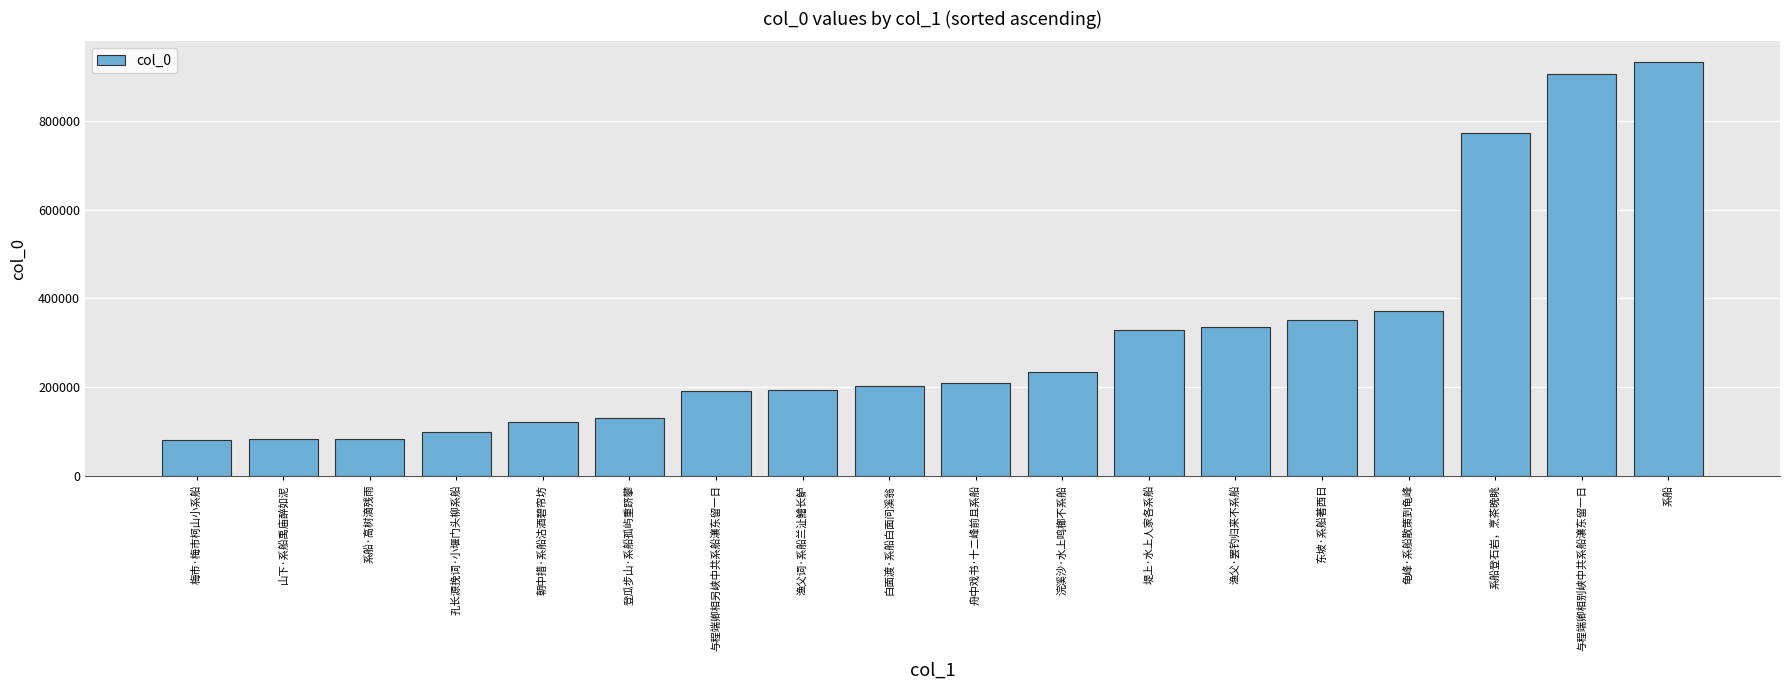

How many categories are shown in the chart?

18